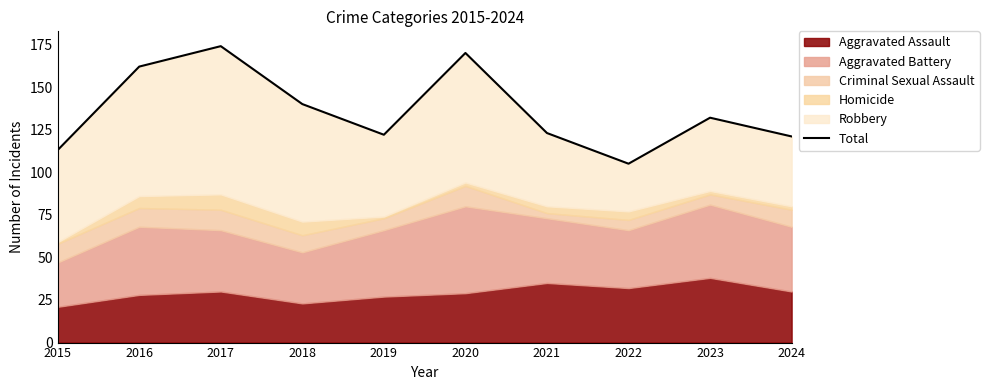

How many lines are shown in the chart?

1